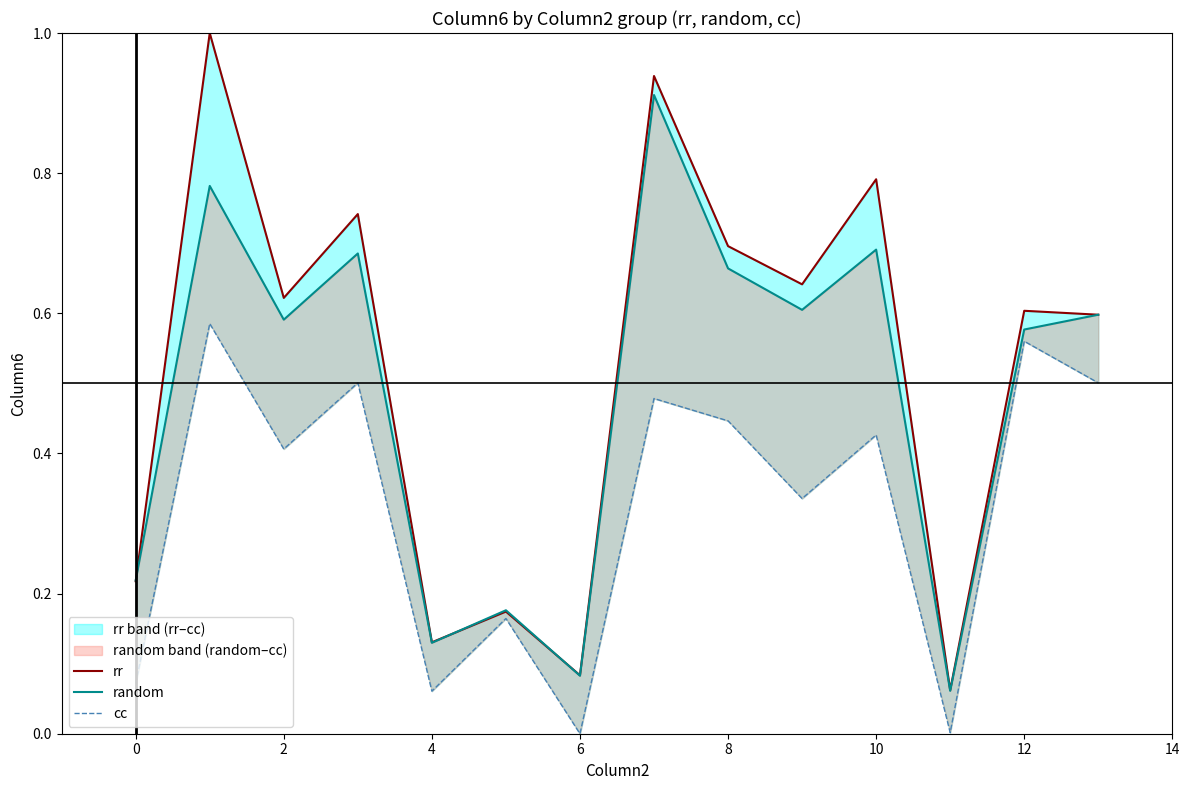

What are all the series names shown in the legend?

rr, random, cc